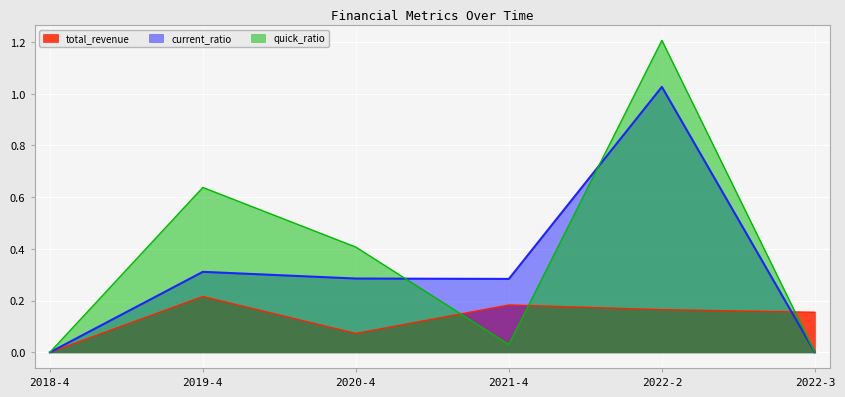

What is the sum of all quick_ratio values?

2.3